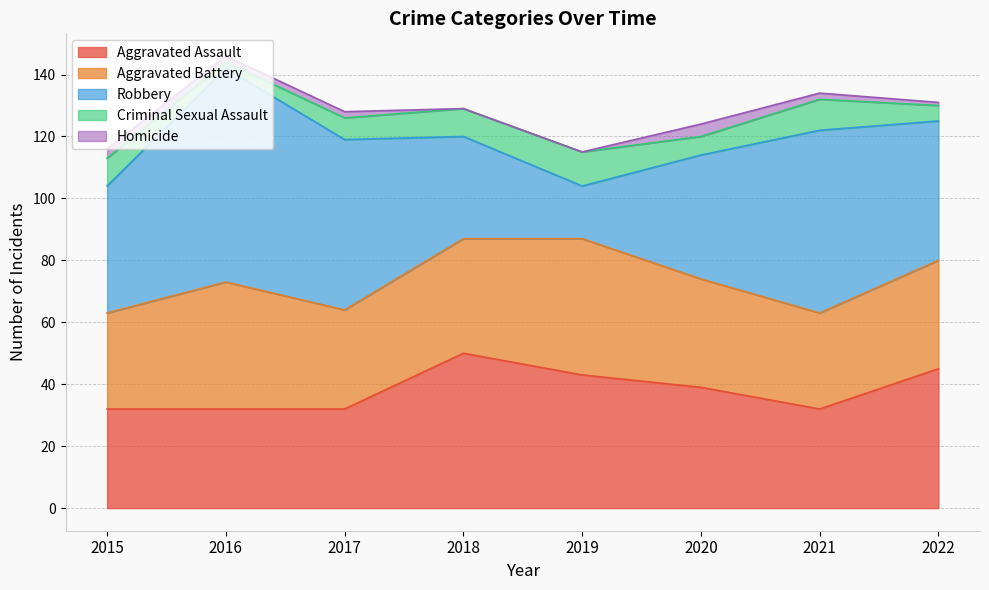

True or false: Aggravated Assault has a value of 43 at 2019.

True